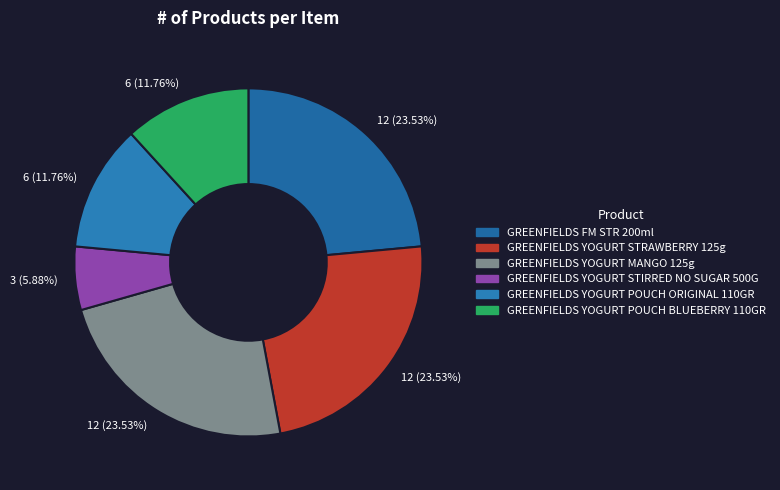

What is the change in value from GREENFIELDS YOGURT STRAWBERRY 125g to GREENFIELDS YOGURT POUCH ORIGINAL 110GR?

-6